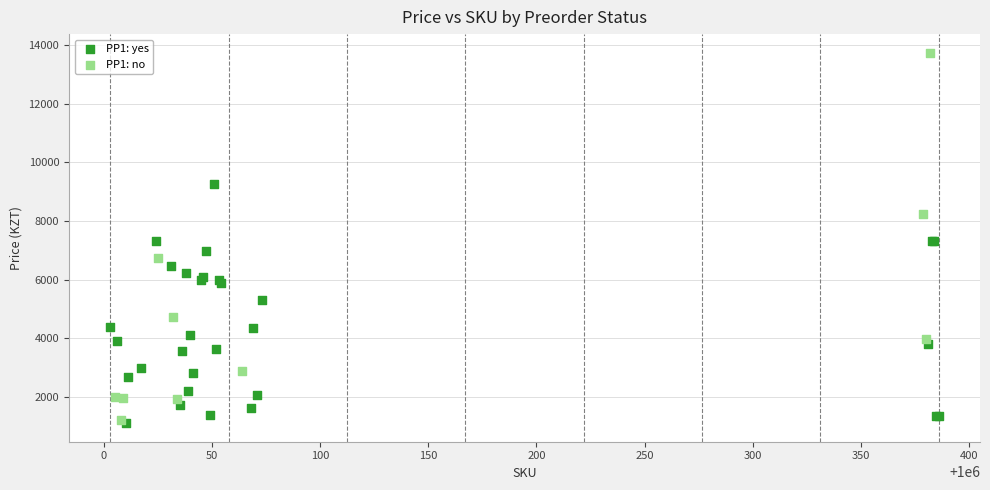

Which series contains the highest Y value?

PP1: no